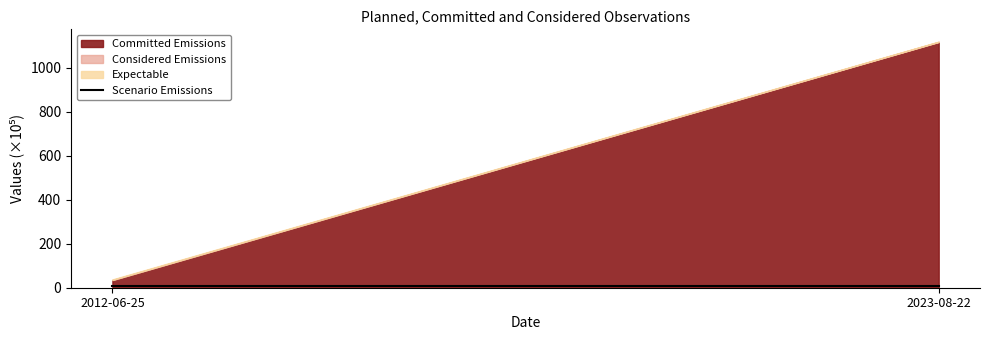

Which category has the highest value across all series?

2023-08-22